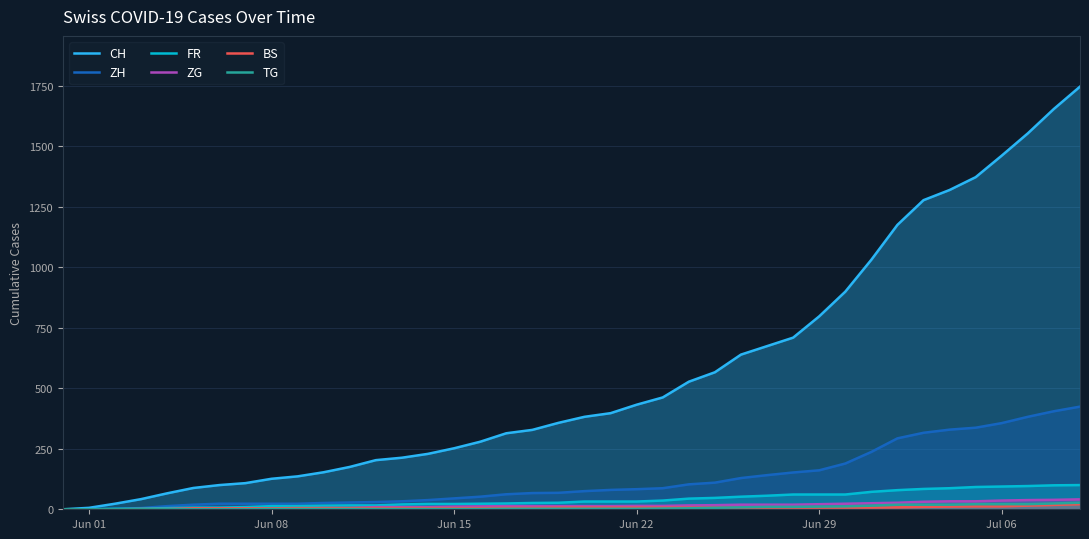

The value of FR at Jul 06 is 94. True or false?

True